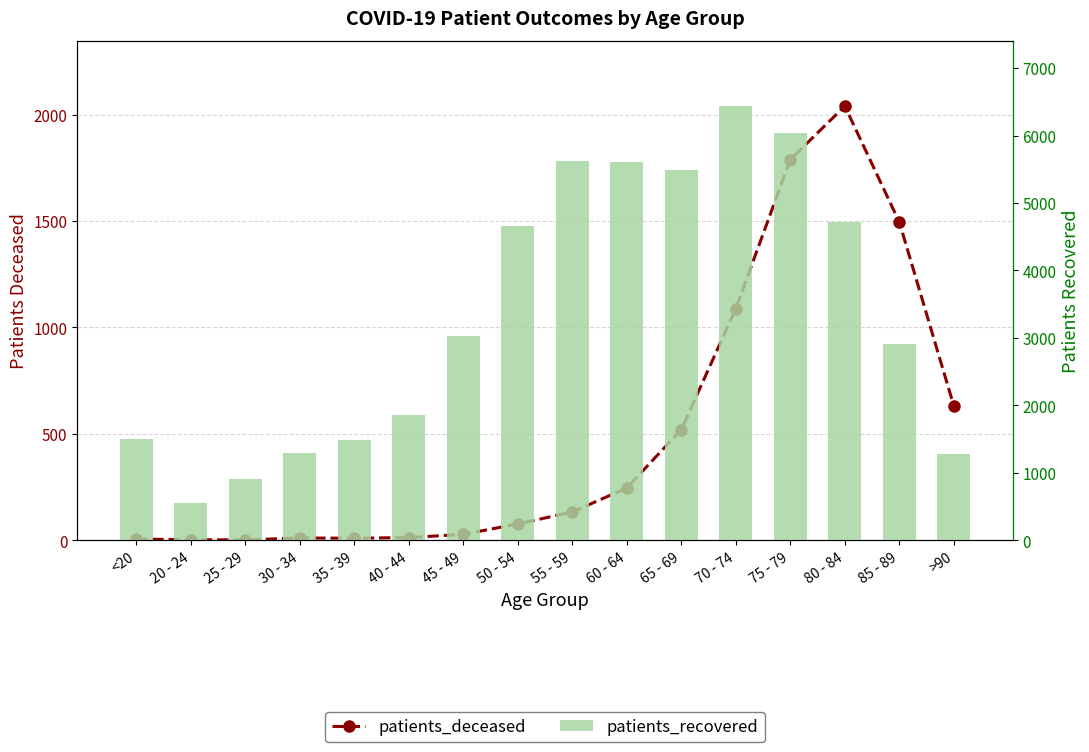

How many groups of bars are there?

16